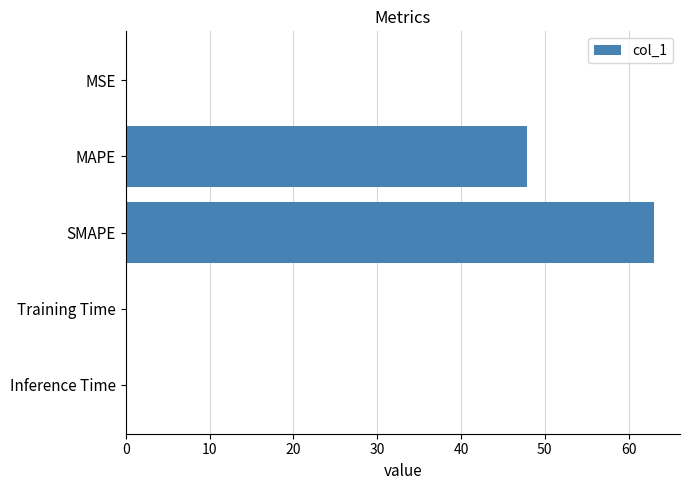

What is the sum of the values at SMAPE and MAPE?

110.9